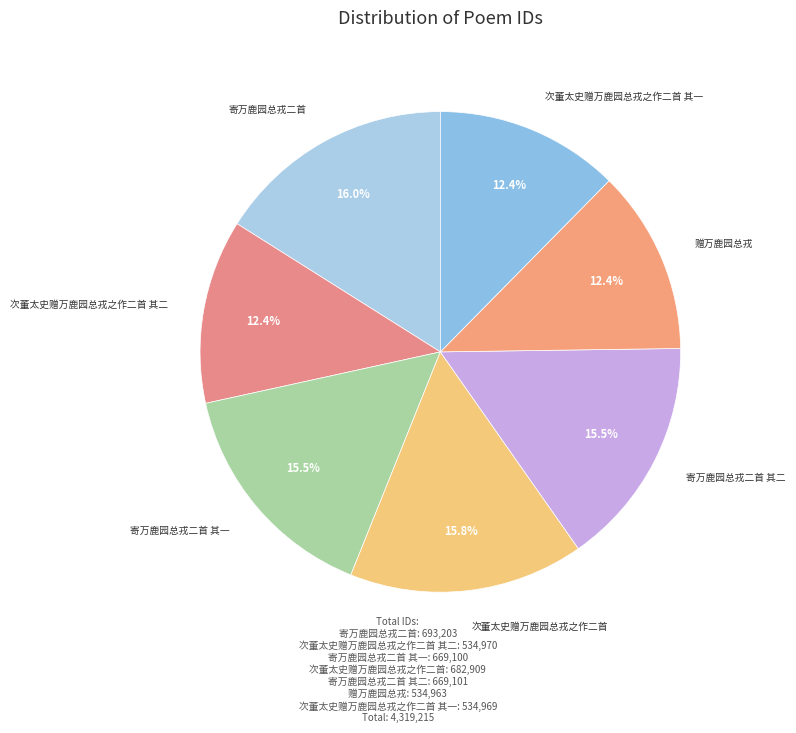

Is there any slice that represents more than half of the pie?

No